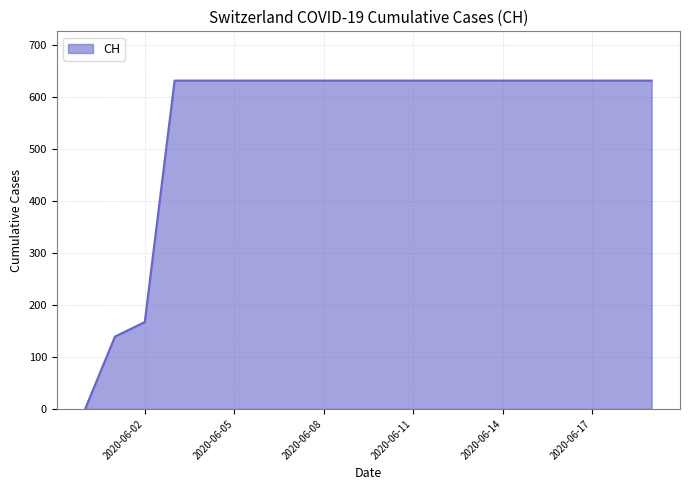

What is the greatest value displayed?

631